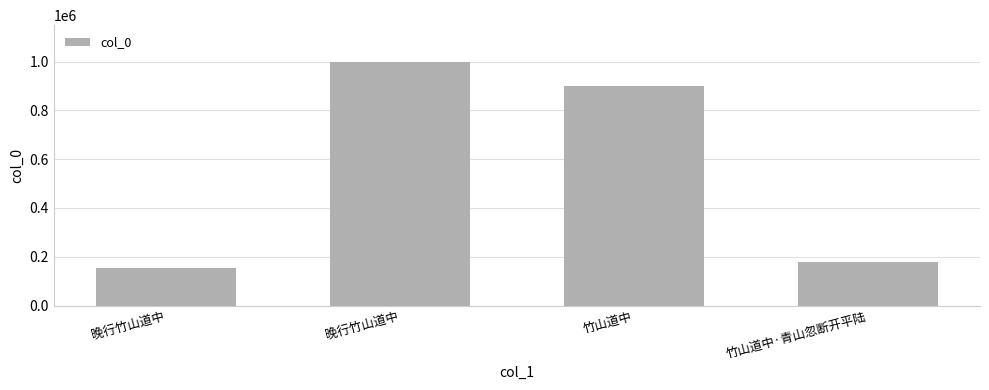

Rank the categories by value from lowest to highest.

晚行竹山道中, 竹山道中·青山忽断开平陆, 竹山道中, 晚行竹山道中